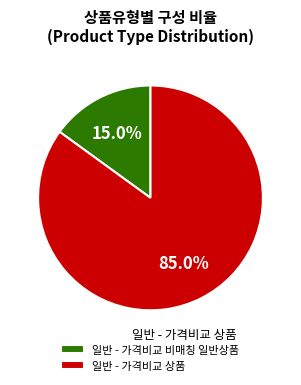

Combined, what portion of the pie is 일반 - 가격비교 상품 and 일반 - 가격비교 비매칭 일반상품?

100.0%